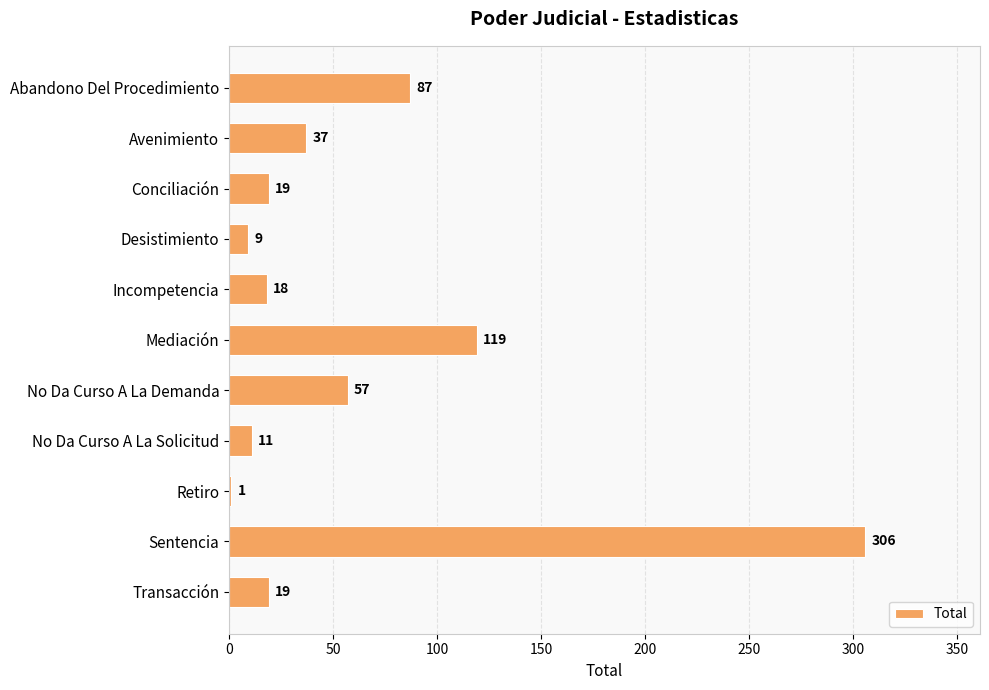

Reading top to bottom, what are all the values shown in this chart?

Abandono Del Procedimiento=87	Avenimiento=37	Conciliación=19	Desistimiento=9	Incompetencia=18	Mediación=119	No Da Curso A La Demanda=57	No Da Curso A La Solicitud=11	Retiro=1	Sentencia=306	Transacción=19